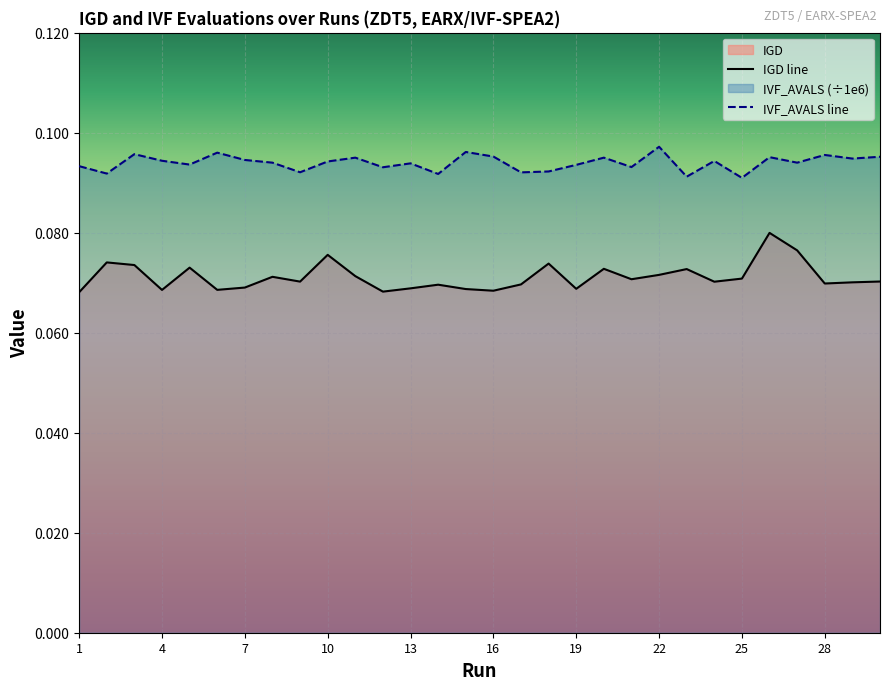

How many interior local valleys does the IGD series have?

9